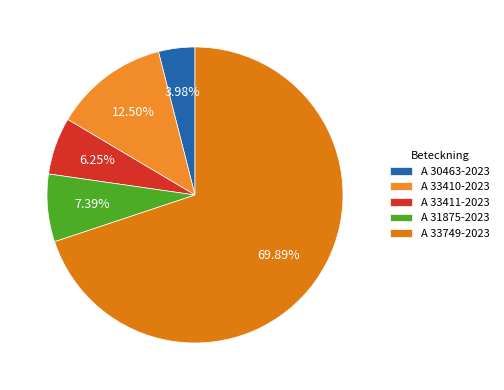

To the nearest percent, what is the average slice percentage?

20%